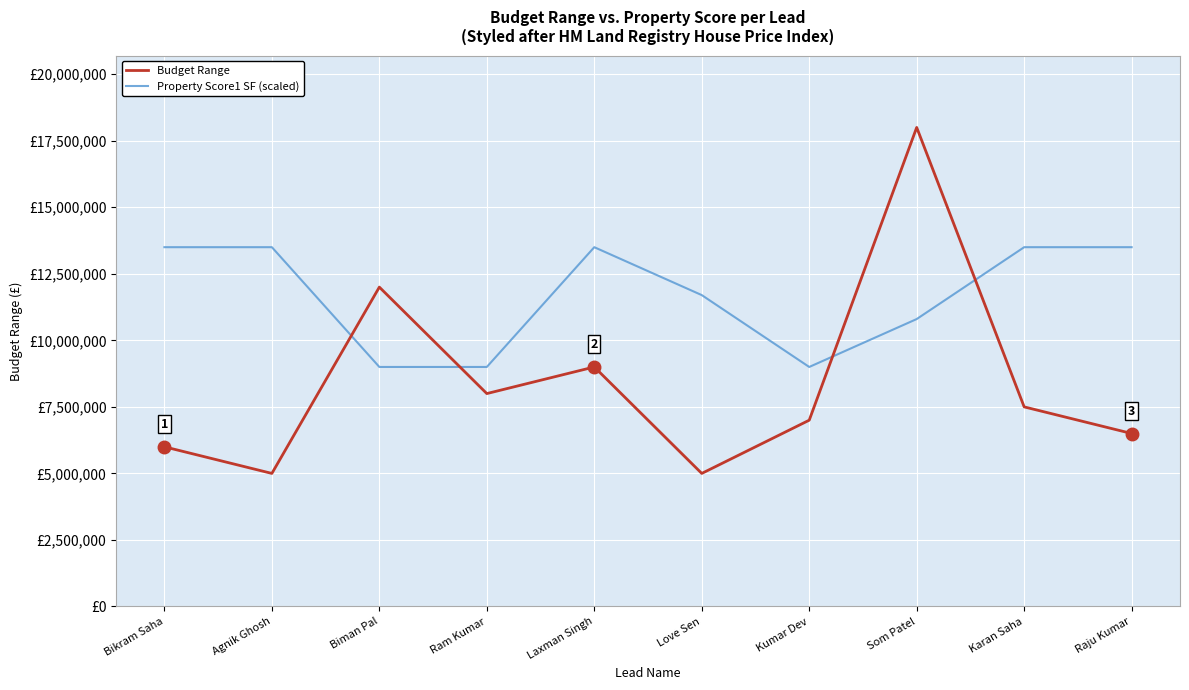

True or false: Budget Range has more than 2 points higher than both neighbors.

True